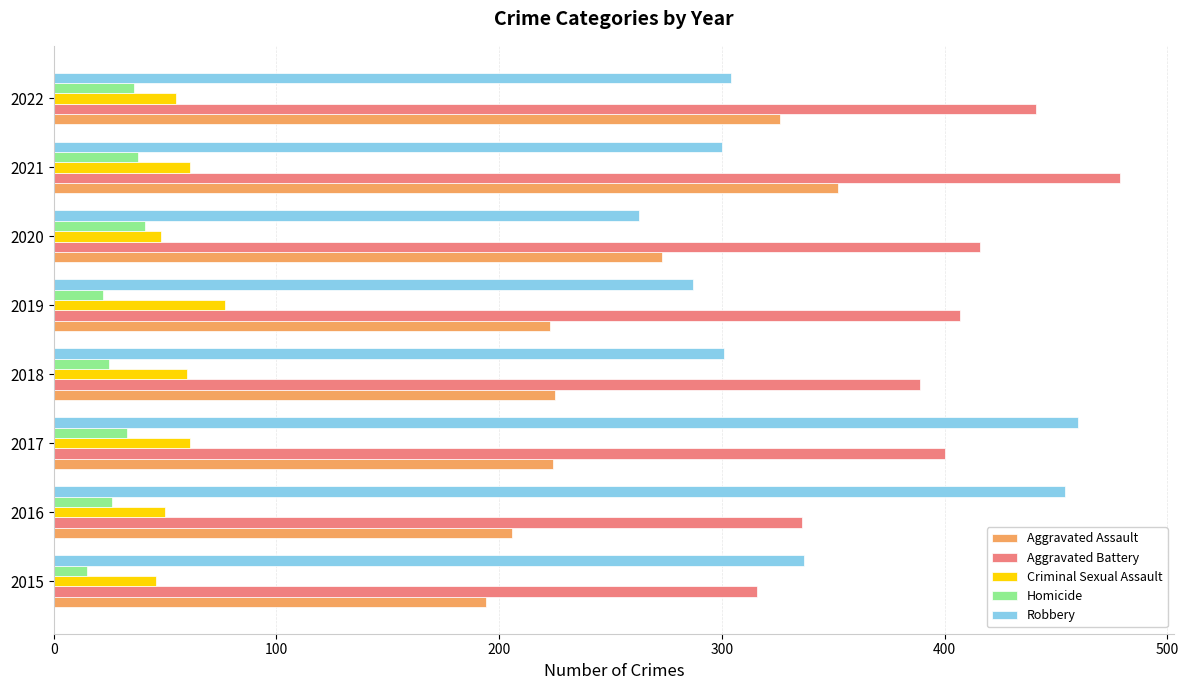

Rank the series by their maximum value, from highest to lowest.

Aggravated Battery, Robbery, Aggravated Assault, Criminal Sexual Assault, Homicide